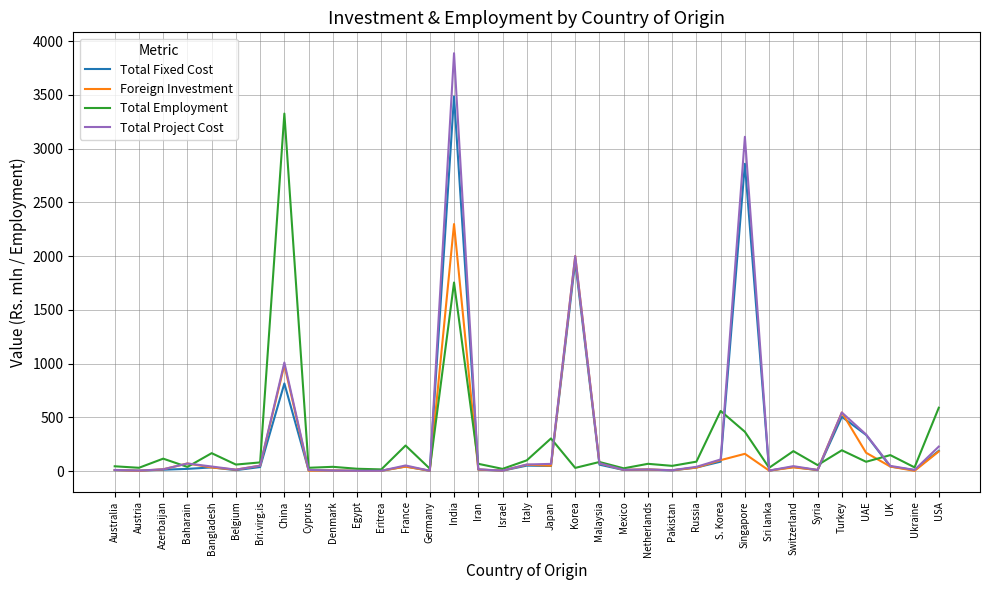

At which label does Total Employment reach its peak?

China